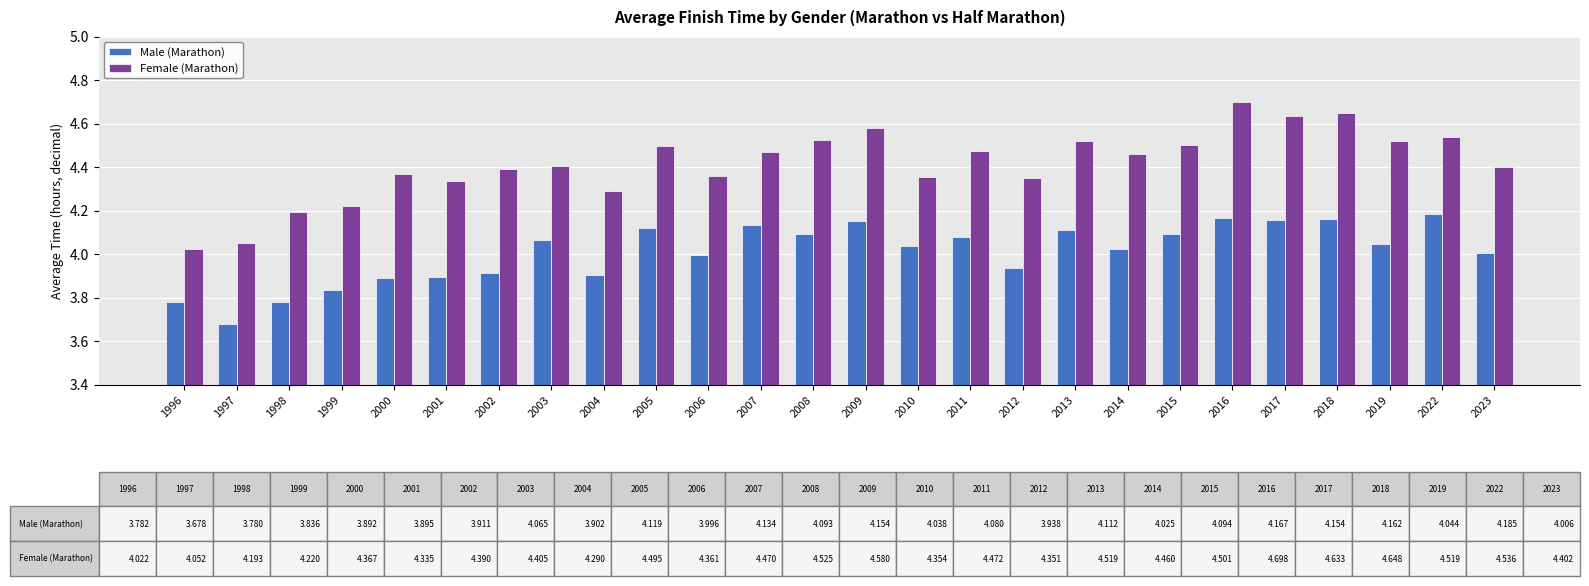

Which series has the largest range (max minus min)?

Female (Marathon)